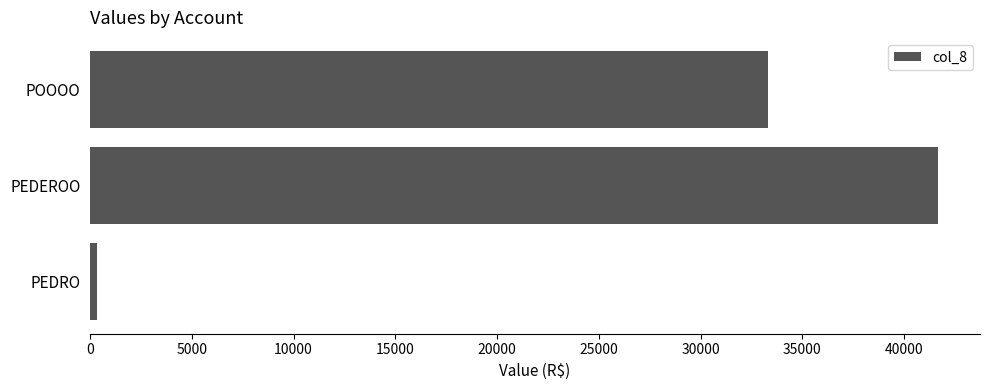

Rank the categories by value from highest to lowest.

PEDEROO, POOOO, PEDRO